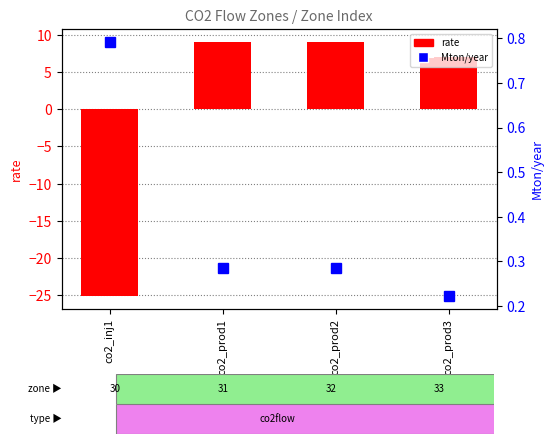

How many groups of bars are there?

4